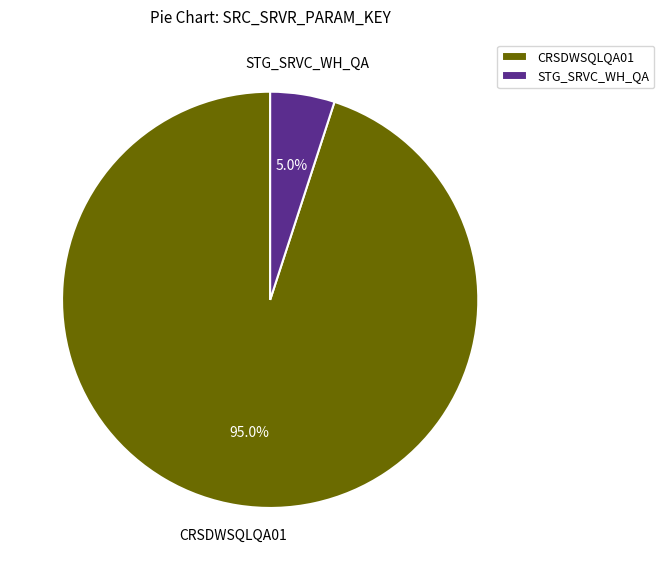

To the nearest percent, what percentage of the pie is STG_SRVC_WH_QA?

5%